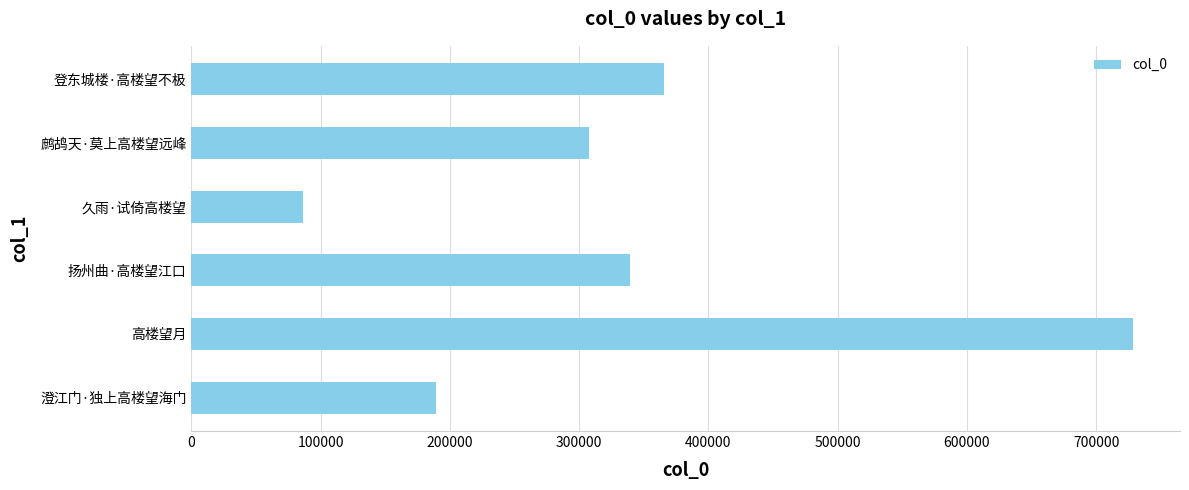

What is the sum of all values?

2059002